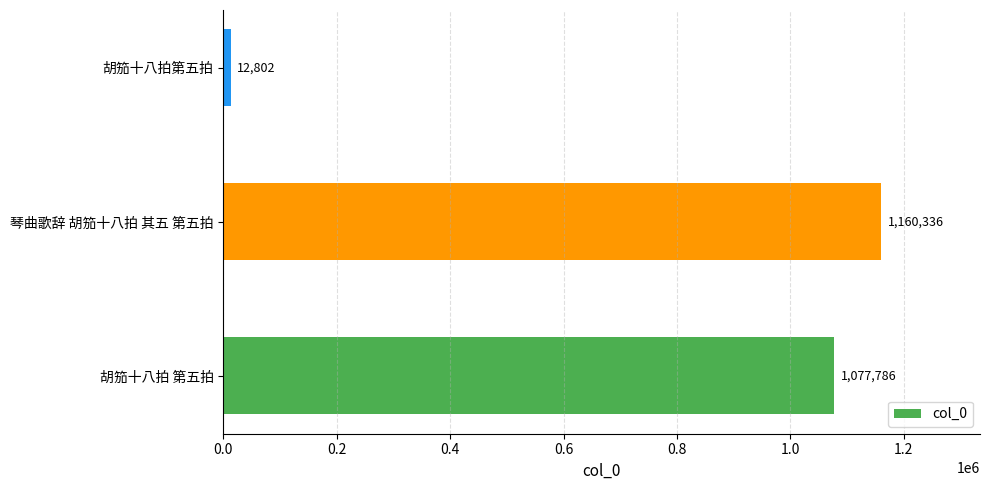

How many data points does each series have?

3